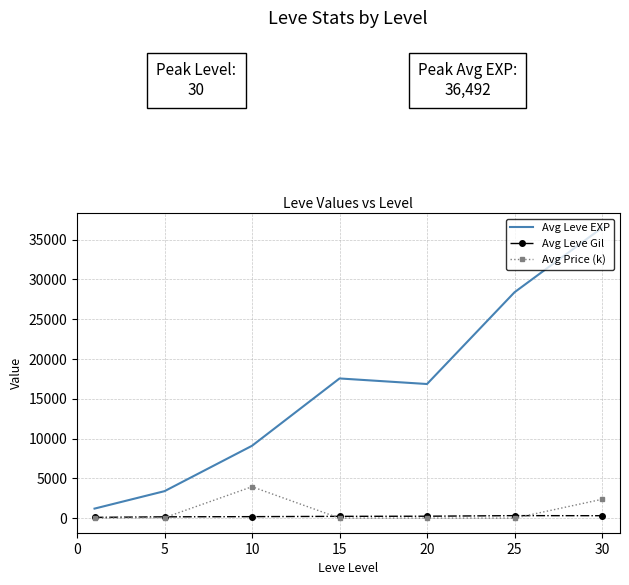

List the series in order of their peak value, highest first.

Avg Leve EXP, Avg Price (k), Avg Leve Gil